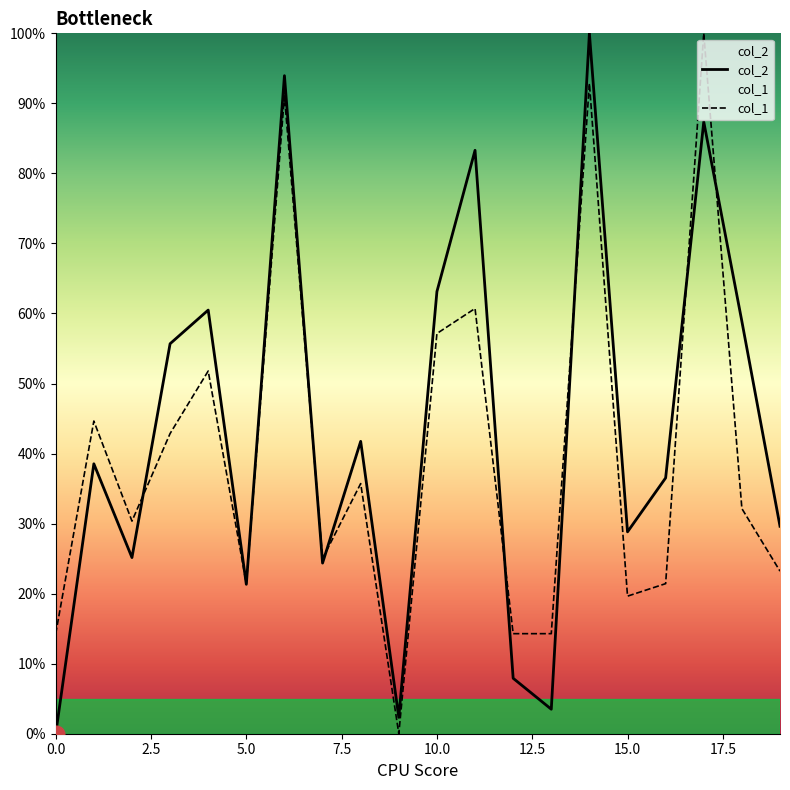

Which category has the highest value across all series?

14